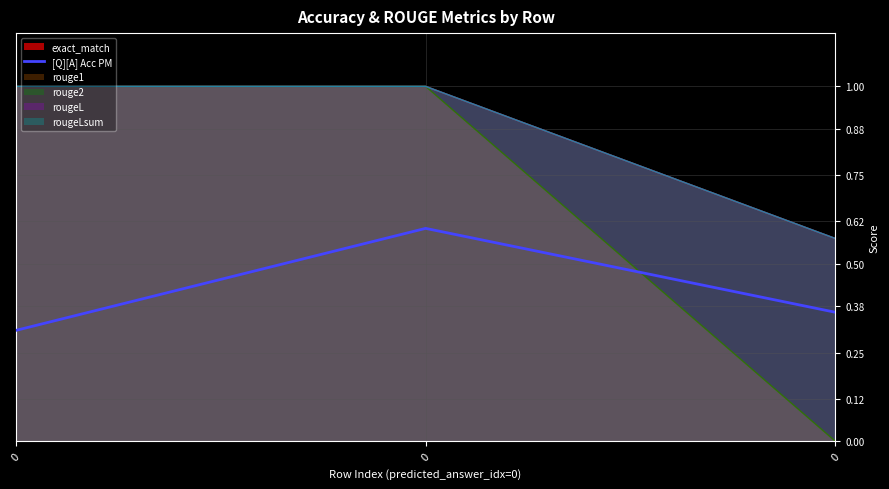

What is the approximate value at 0?

0.3